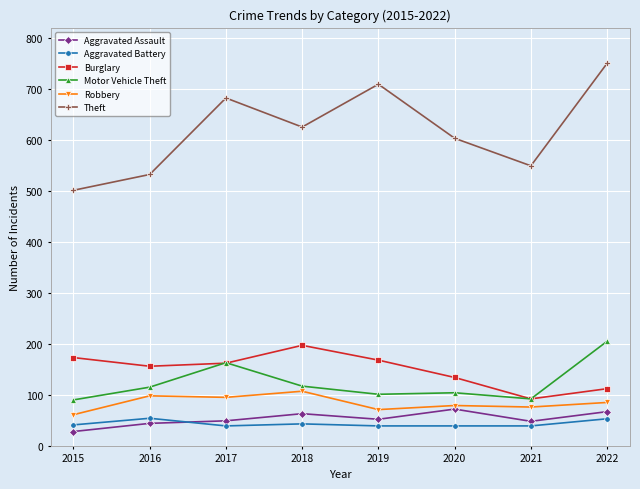

Where is the first local maximum for Theft?

2017